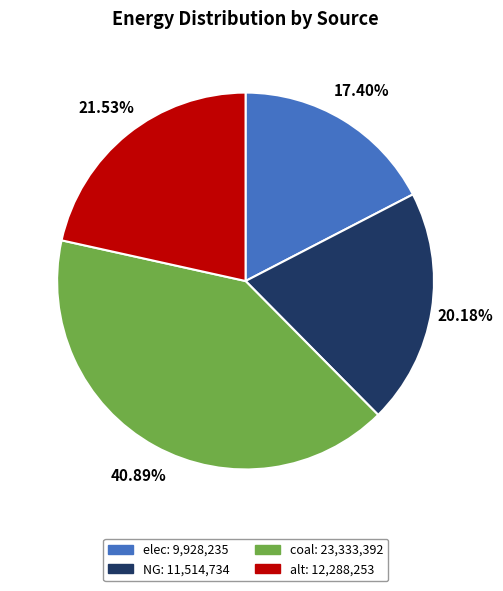

Rank the categories by value from highest to lowest.

coal, alt, NG, elec